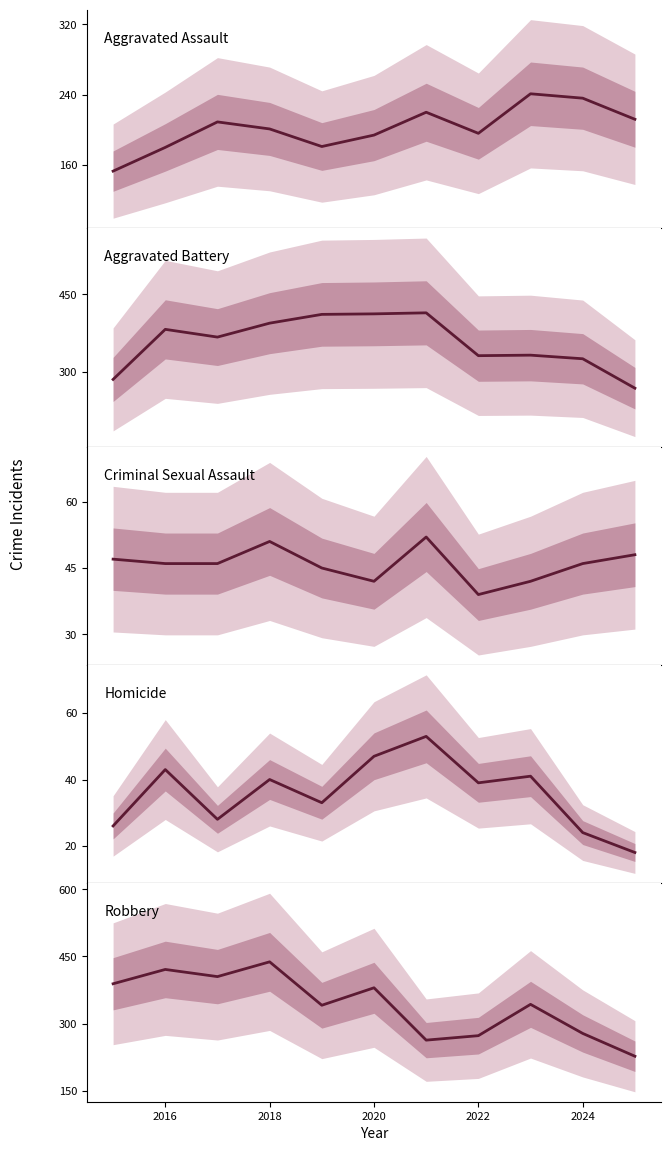

How many lines are shown in the chart?

5